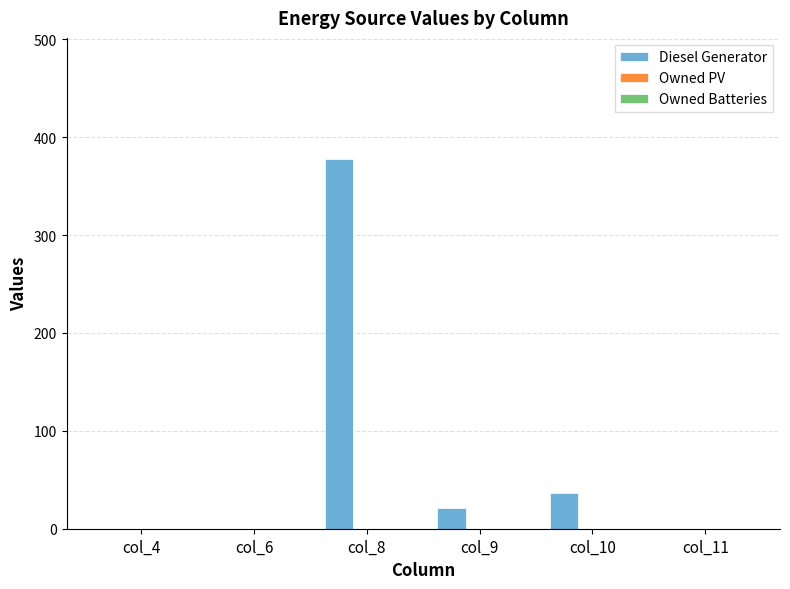

Are the bars horizontal?

No